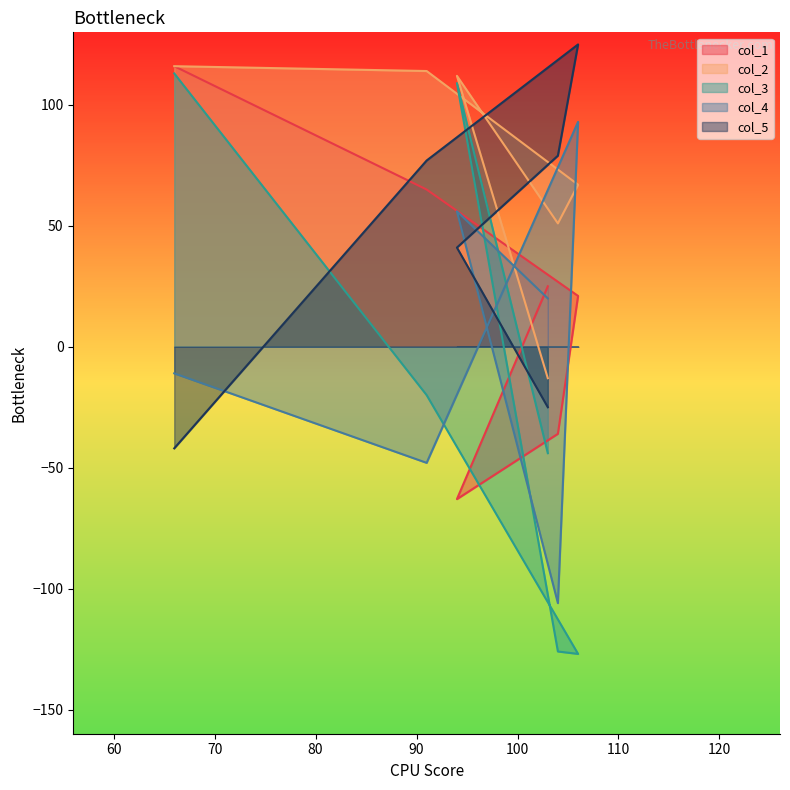

The value of col_3 at 106 is -220. True or false?

False